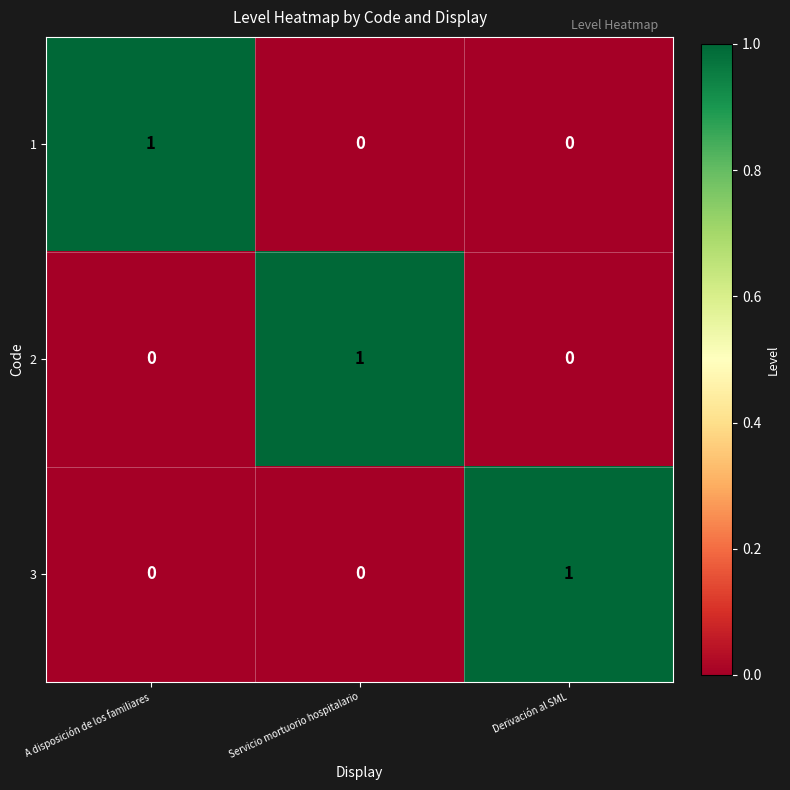

How many 3 values are between 0 and 1?

3